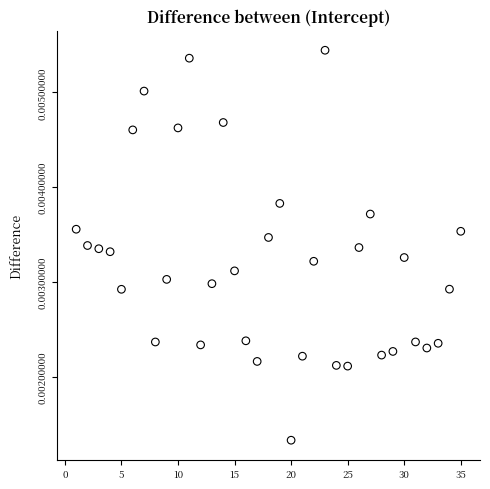

What is the range of X values (max minus min)?

34.0